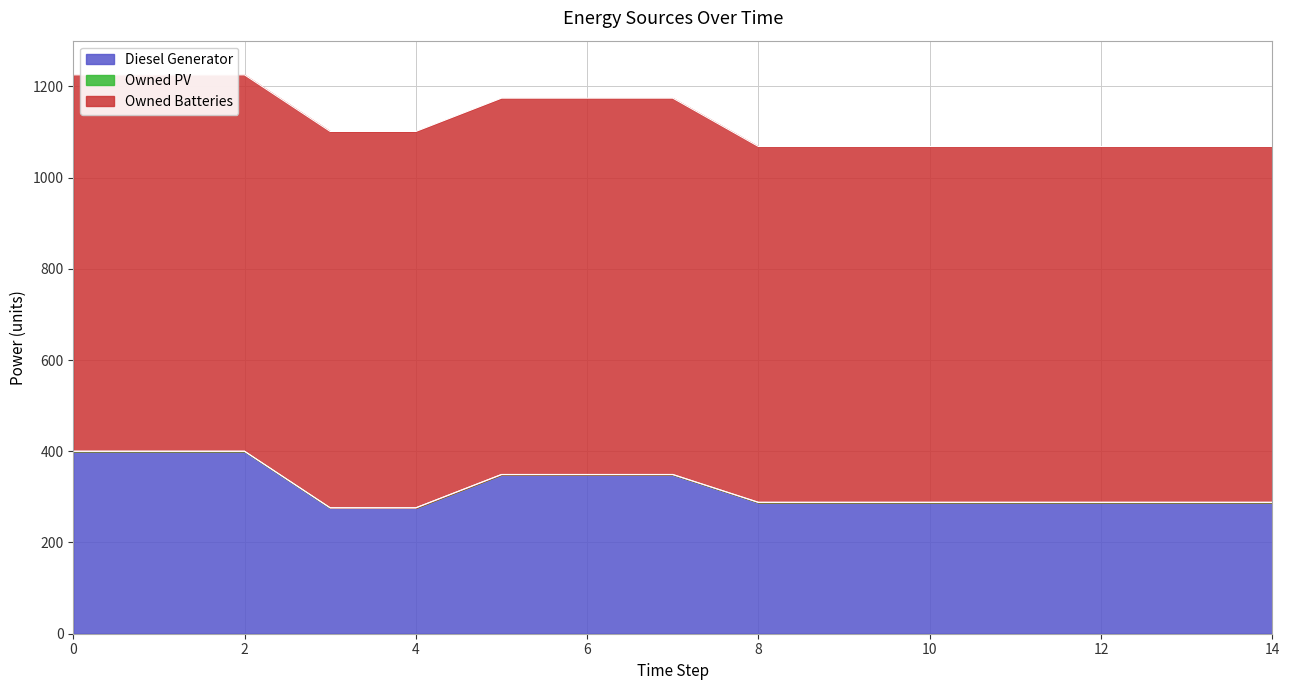

List the labels in order of Diesel Generator value, smallest first.

3, 4, 8, 9, 10, 11, 12, 13, 14, 5, 6, 7, 0, 1, 2